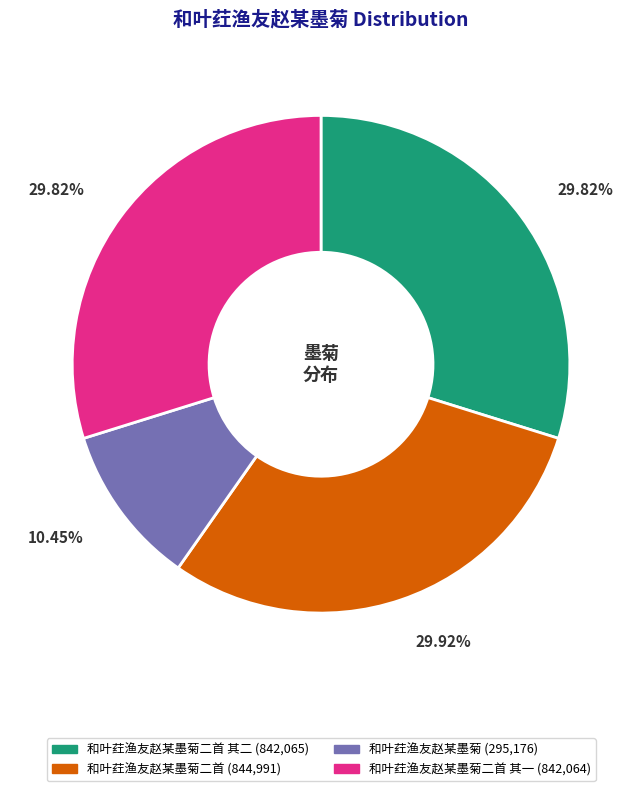

Is there a majority slice in this chart?

No